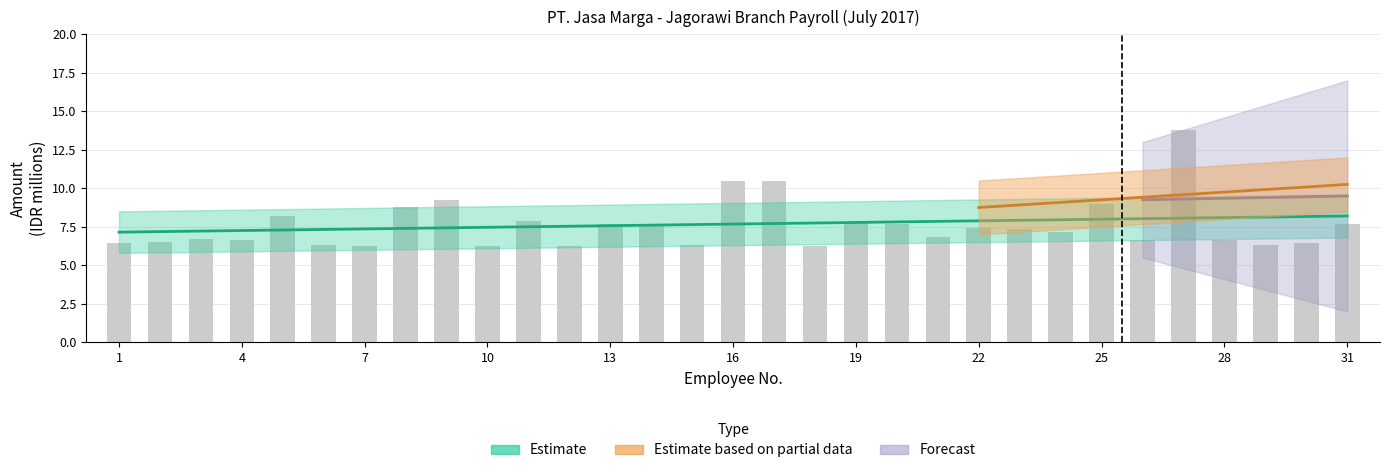

What is the difference between the maximum and minimum values?

7.5